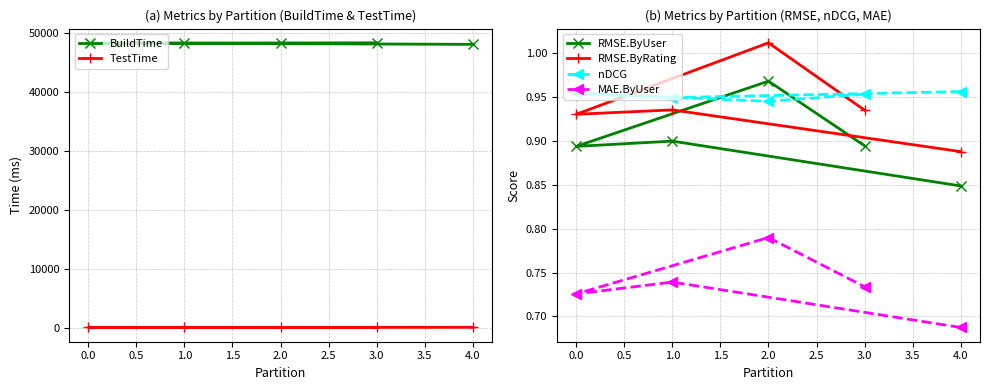

Is it true that nDCG equals 0.3 at 1.0?

False